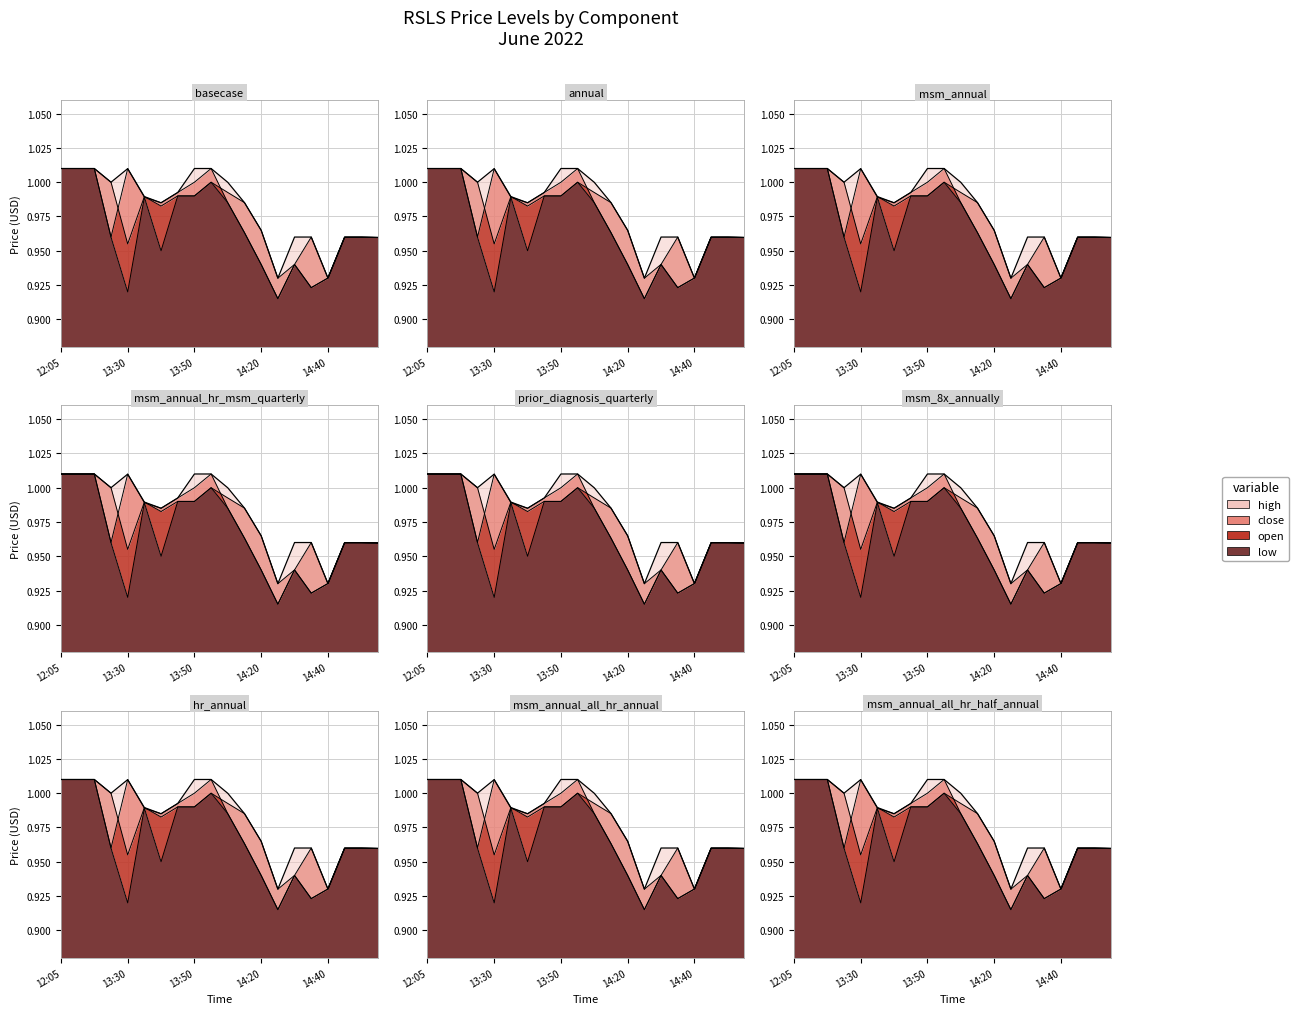

At which category is the sum across all series the highest?

12:05